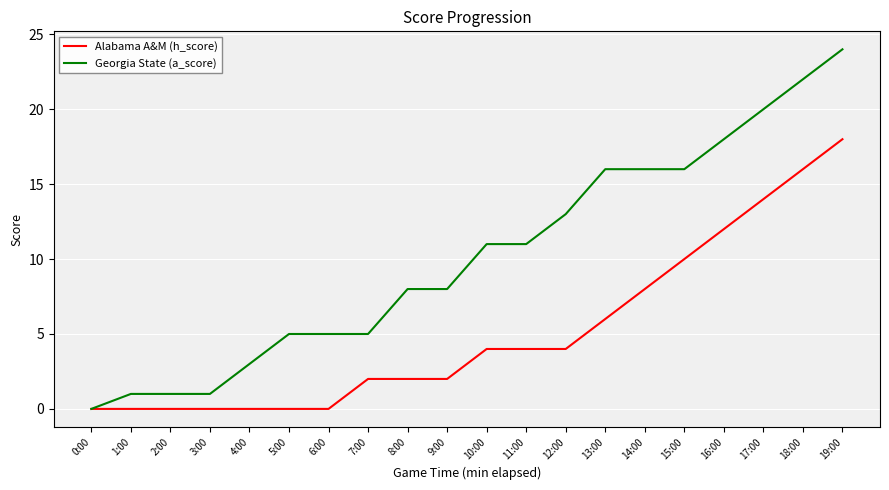

Which series has the widest spread of values?

Georgia State (a_score)